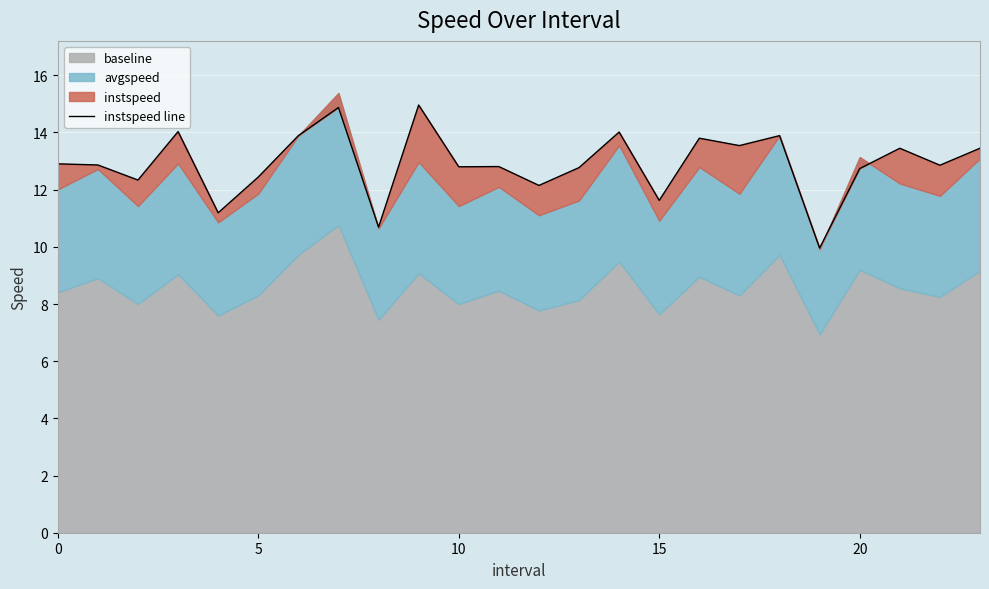

What is the label of the 9th point from the left?

8